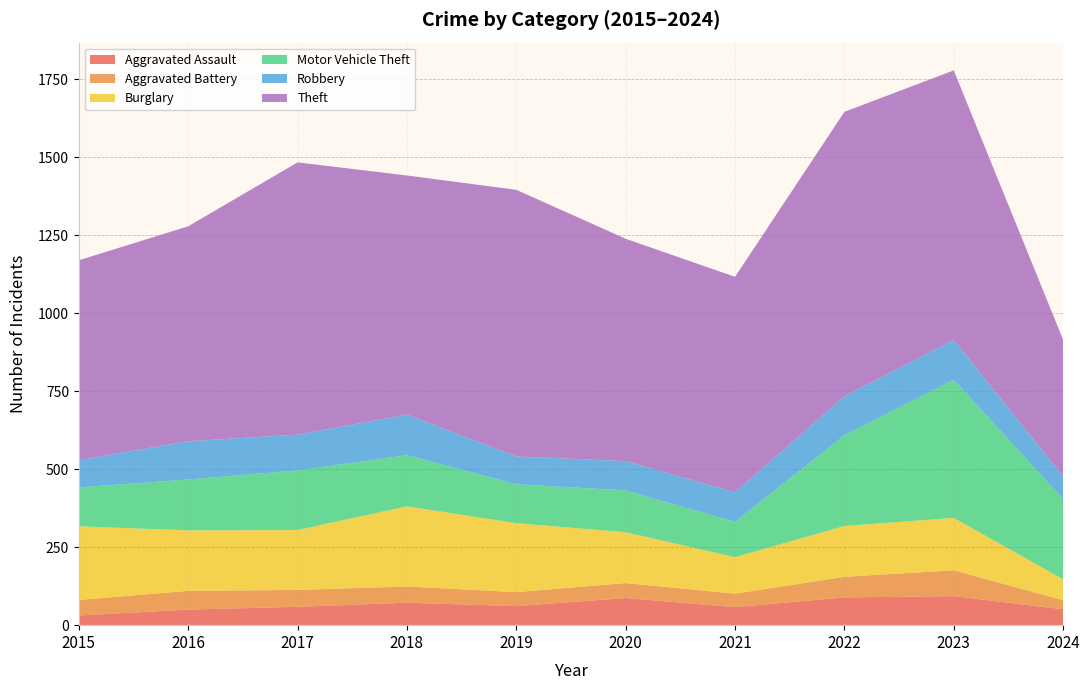

Reading left to right, extract all data points from this chart.

Aggravated Assault: 2015=31	2016=50	2017=59	2018=72	2019=61	2020=87	2021=58	2022=89	2023=93	2024=51
Aggravated Battery: 2015=50	2016=60	2017=54	2018=52	2019=45	2020=48	2021=43	2022=66	2023=83	2024=29
Burglary: 2015=236	2016=194	2017=192	2018=257	2019=221	2020=163	2021=117	2022=163	2023=168	2024=67
Motor Vehicle Theft: 2015=125	2016=163	2017=191	2018=164	2019=125	2020=134	2021=113	2022=291	2023=443	2024=257
Robbery: 2015=87	2016=123	2017=115	2018=130	2019=89	2020=94	2021=95	2022=125	2023=128	2024=73
Theft: 2015=641	2016=689	2017=873	2018=767	2019=855	2020=713	2021=691	2022=912	2023=864	2024=438